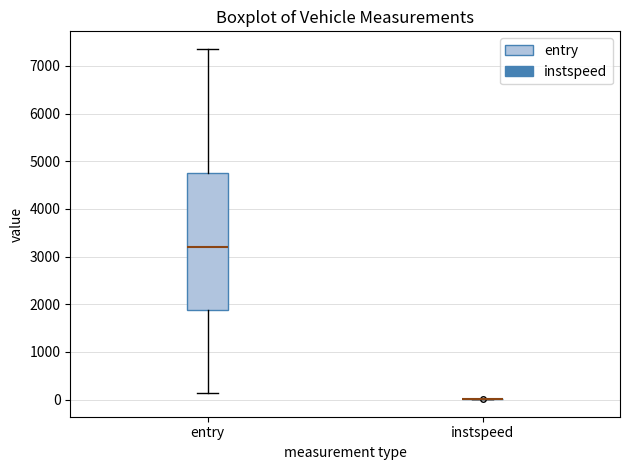

Reading left to right, read every box against the y-axis: the position of its median line, the range the box covers, and the ends of its whiskers. The values are not printed on the chart, so give them approximately, as read against the axis.

entry: median 3200, box 1900 to 4800, whiskers 100 to 7400
instspeed: box collapsed to a line at 0, whiskers 0 to 0